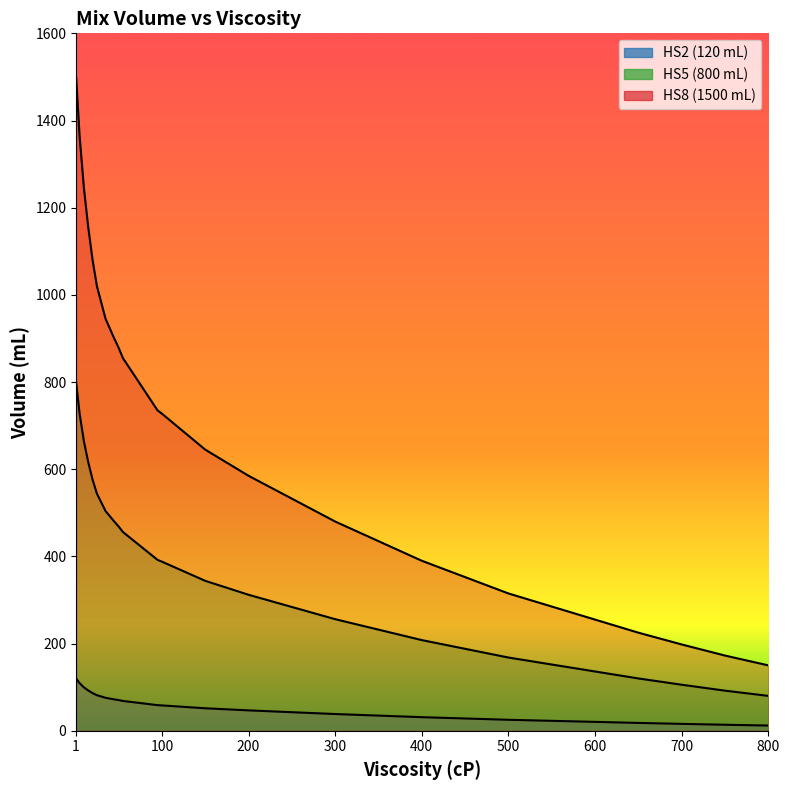

Does the chart display data point markers on the line(s)?

No